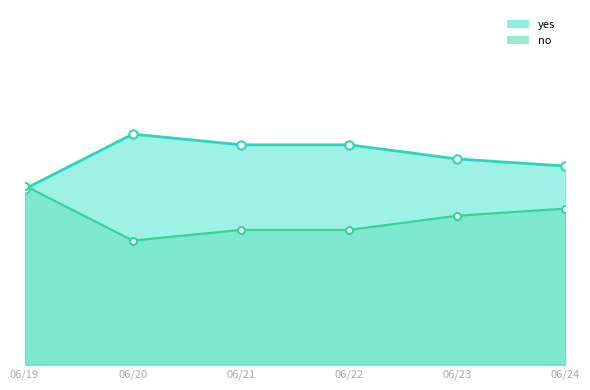

What is the average value of the no series?

0.6